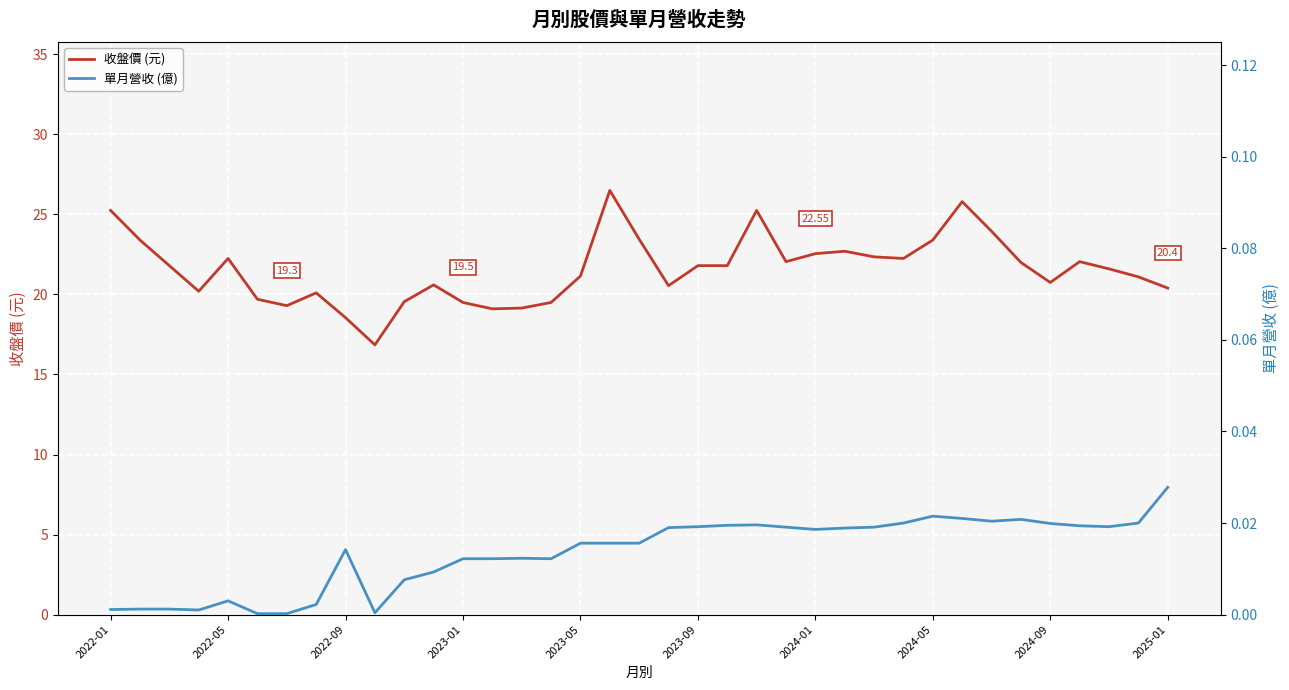

What is the total value across all series at 2024-05?

23.4